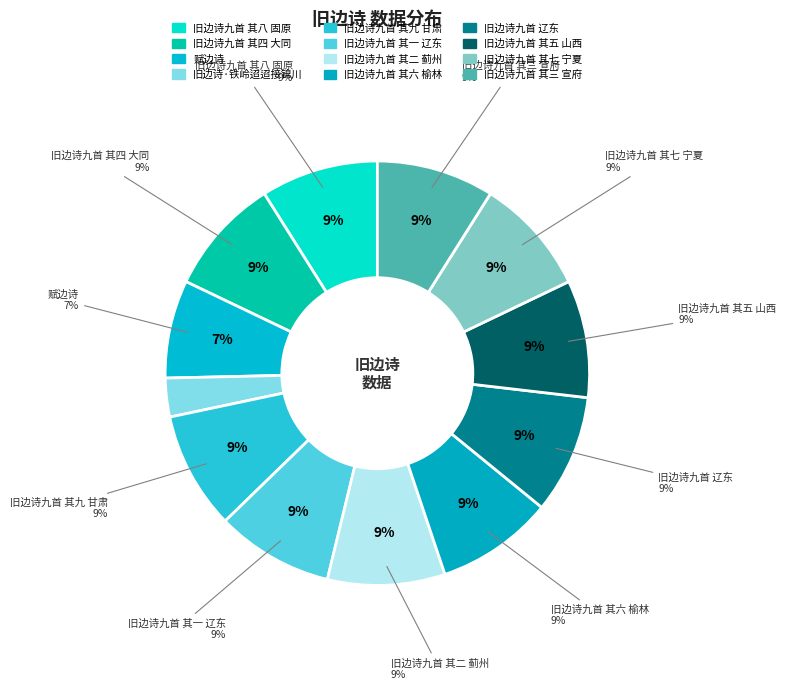

To the nearest percent, what percentage of the pie is 旧边诗·铁岭迢迢接锦川?

3%